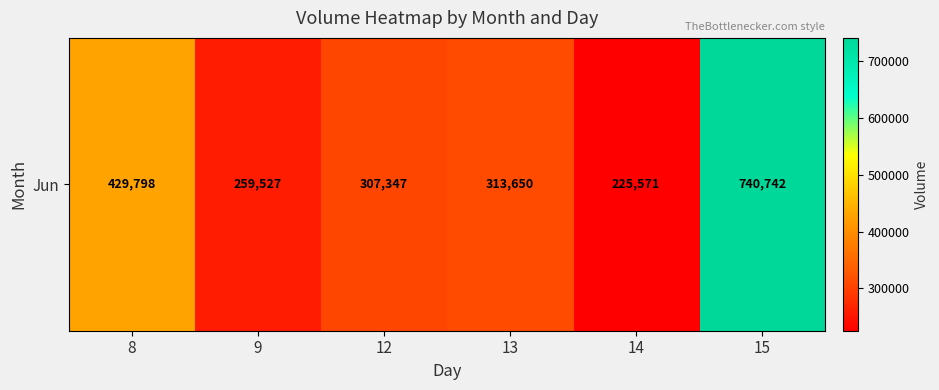

Reading left to right, list all the values displayed in this chart.

429798	259527	307347	313650	225571	740742